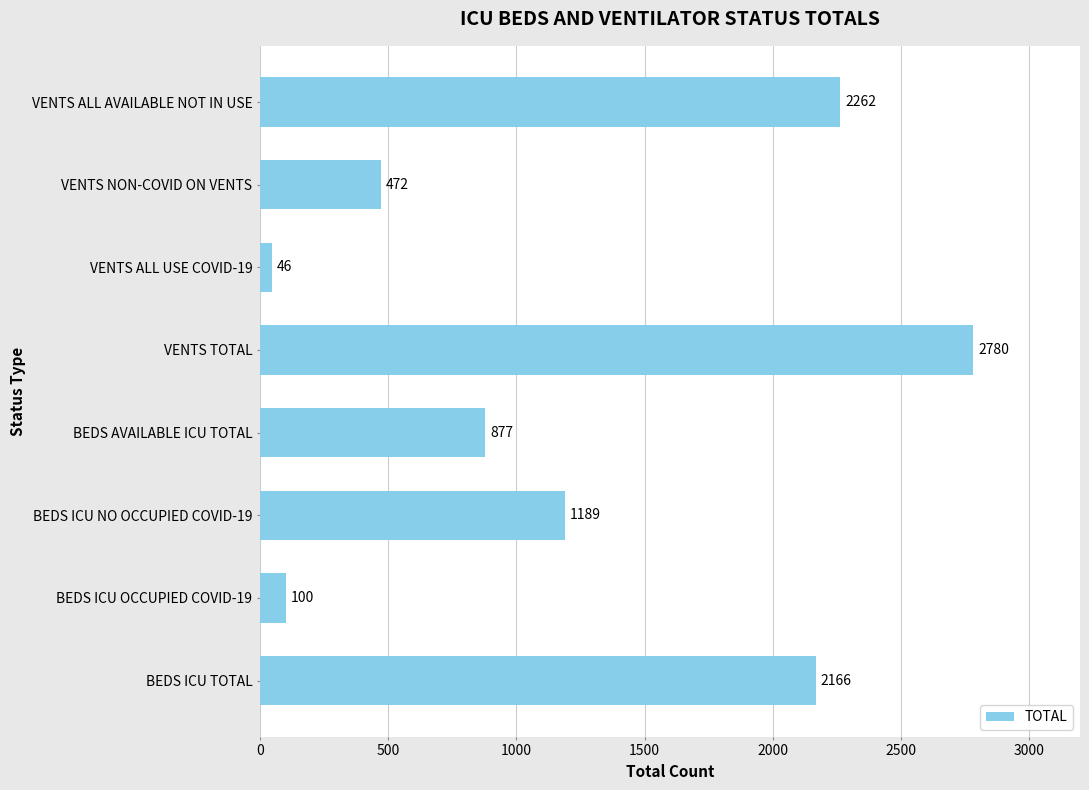

Reading top to bottom, extract all data points from this chart.

VENTS ALL AVAILABLE NOT IN USE=2262	VENTS NON-COVID ON VENTS=472	VENTS ALL USE COVID-19=46	VENTS TOTAL=2780	BEDS AVAILABLE ICU TOTAL=877	BEDS ICU NO OCCUPIED COVID-19=1189	BEDS ICU OCCUPIED COVID-19=100	BEDS ICU TOTAL=2166